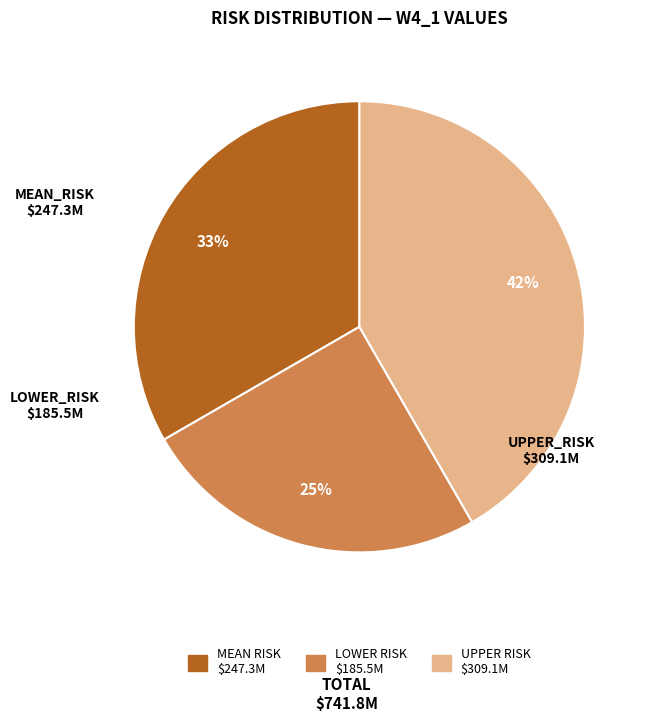

Is there any slice that represents more than half of the pie?

No